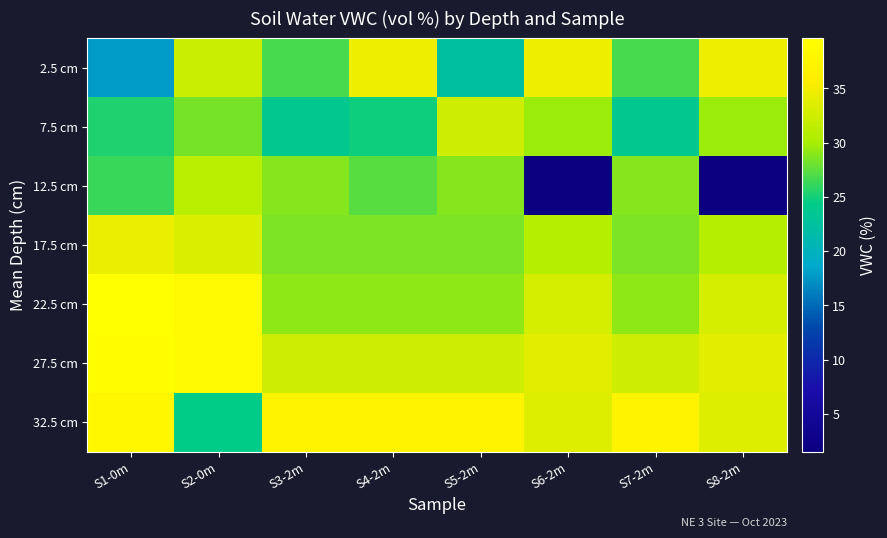

Which series has the largest total across all categories?

32.5 cm